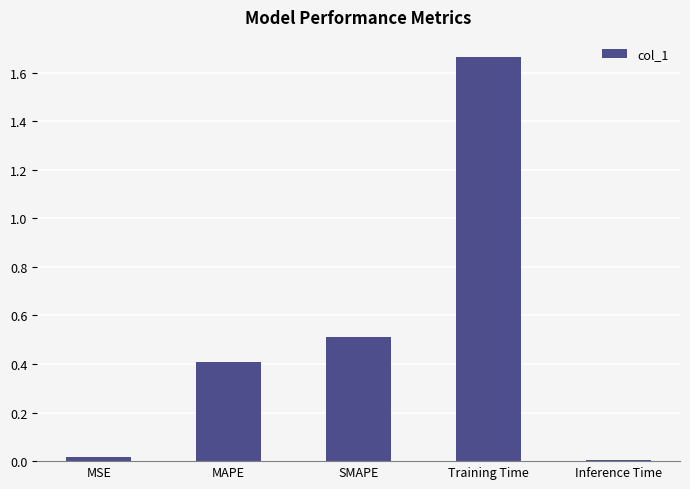

Which has a higher value, SMAPE or MAPE?

SMAPE